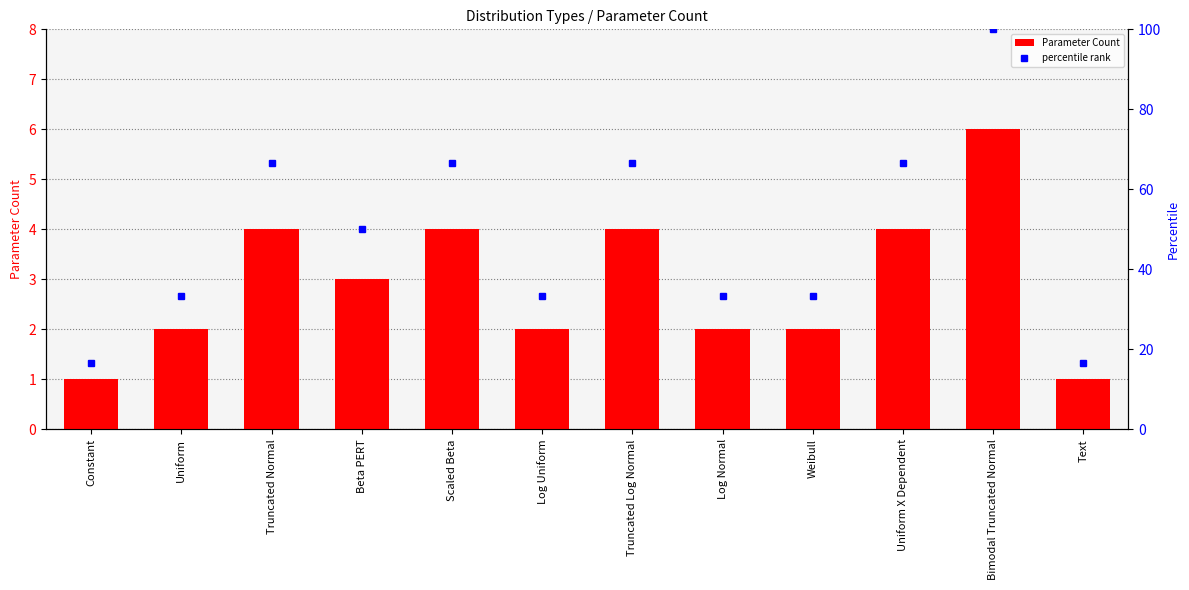

What is the difference between the maximum and minimum values?

5